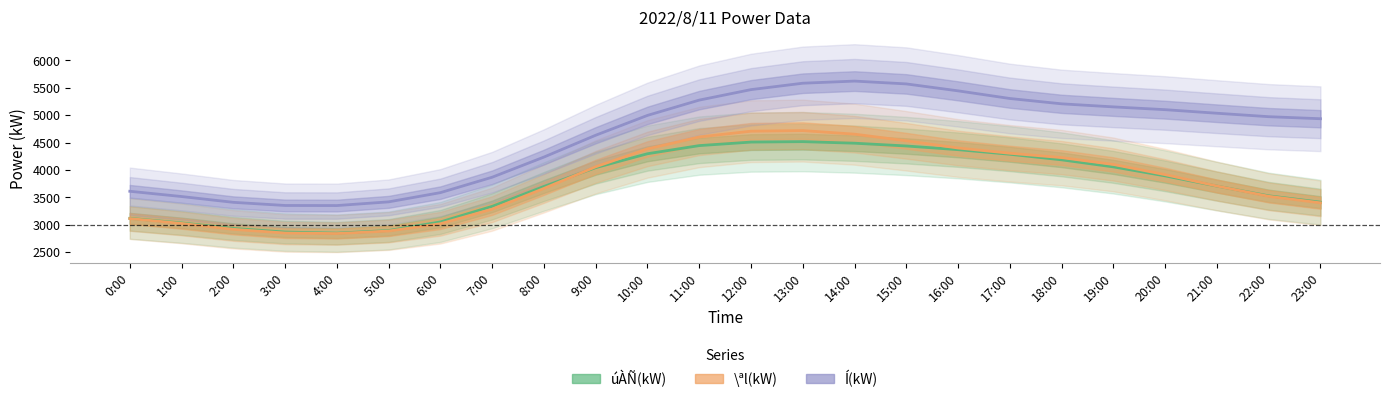

What is the minimum value for úÀÑ(kW)?

2843.1